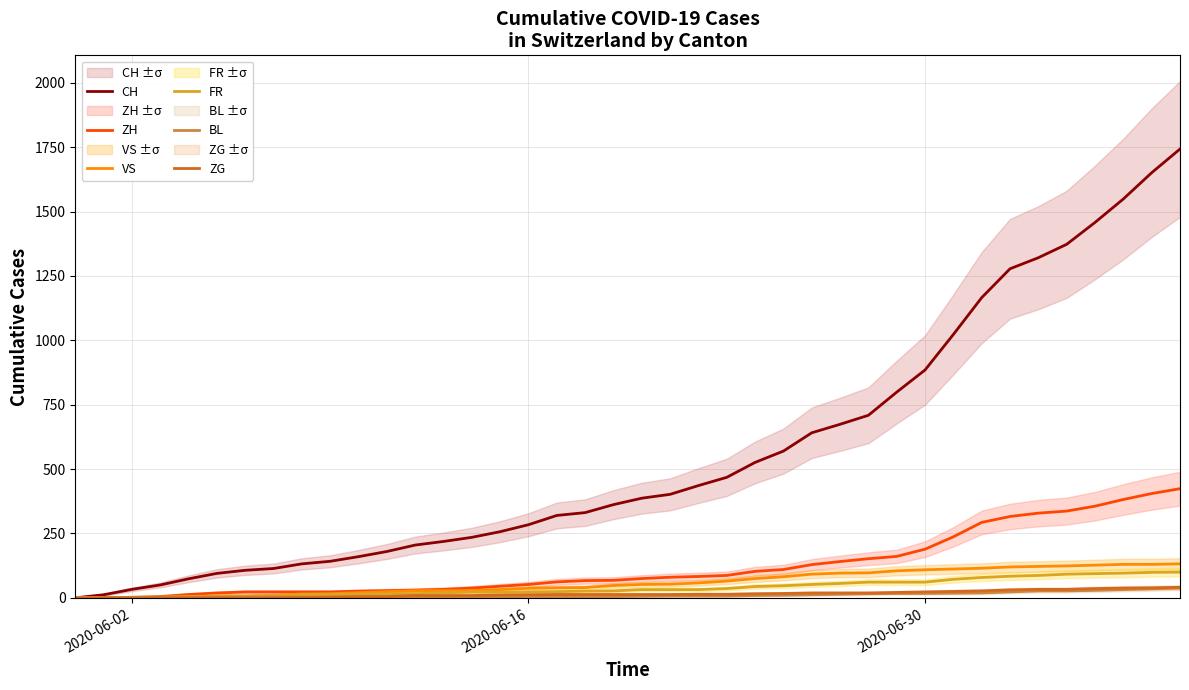

Reading left to right, transcribe all the data shown in this chart.

CH: 0	12	33	50	74	95	107	114	132	142	160	180	205	219	235	257	284	320	331	362	387	402	436	468	526	570	641	674	709	799	885	1023	1166	1278	1321	1373	1458	1549	1651	1743
ZH: 0	0	2	5	13	19	23	23	23	23	26	28	30	33	38	45	52	62	67	68	75	80	83	87	103	110	129	141	152	161	189	237	293	316	329	337	356	382	405	424
VS: 0	1	2	2	4	7	7	10	15	16	20	24	28	28	28	32	37	39	40	48	52	53	58	65	75	82	92	96	97	105	109	112	115	120	122	124	127	130	130	132
FR: 0	0	2	3	5	7	7	9	13	13	15	16	16	20	22	22	23	24	26	27	32	32	32	36	44	47	52	56	61	61	61	72	79	84	87	92	94	96	99	100
BL: 0	1	1	2	2	3	3	3	3	3	4	4	4	4	4	4	5	5	5	5	6	7	7	7	9	10	12	14	16	17	17	18	19	23	27	27	29	32	35	38
ZG: 0	0	0	0	0	0	0	0	1	3	5	5	9	9	9	11	12	13	13	13	13	13	14	14	16	17	19	19	19	21	23	25	27	31	33	33	36	38	39	41